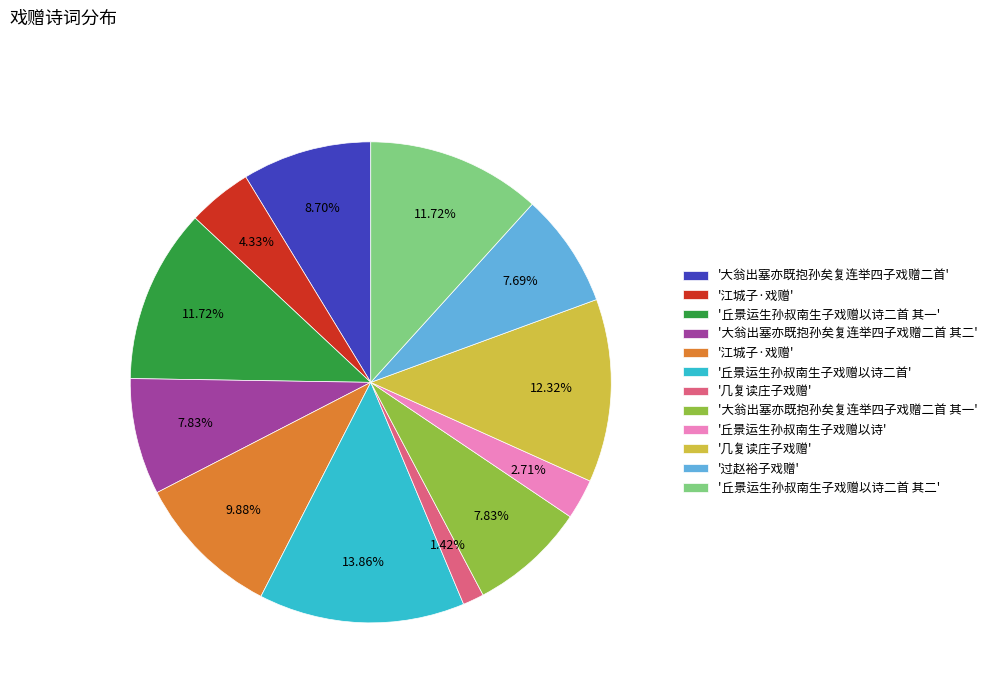

Is there any slice that represents more than half of the pie?

No